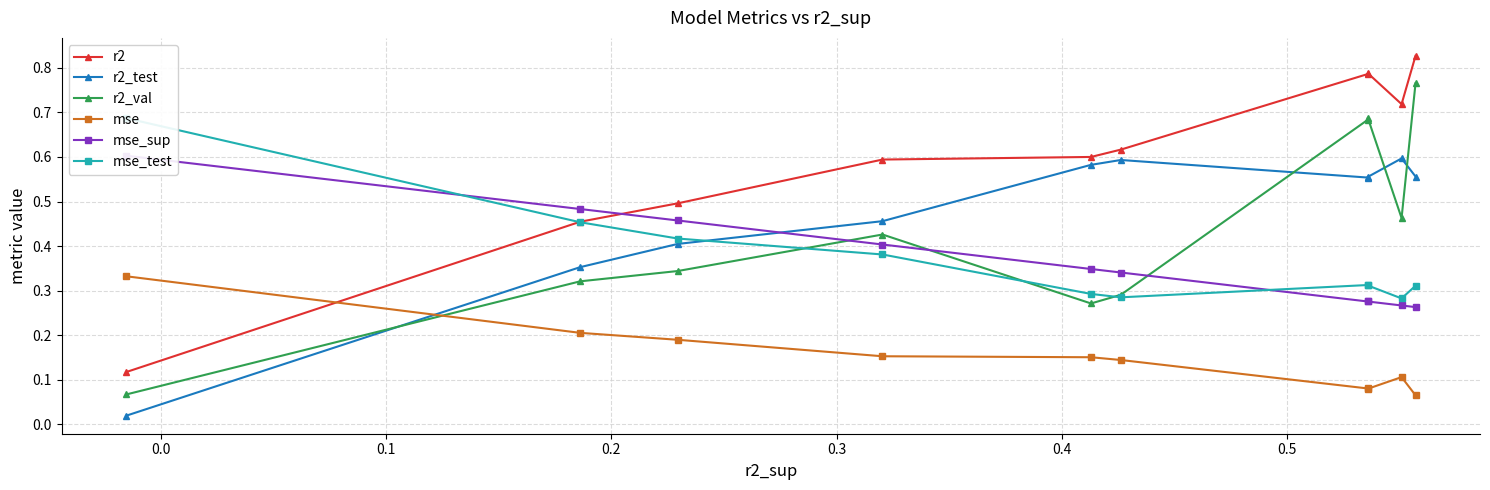

How many lines are shown in the chart?

6